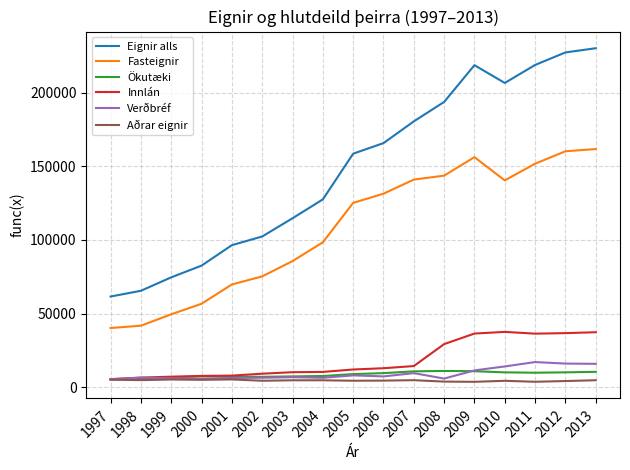

Is it true that Fasteignir equals 141940 at 2004?

False